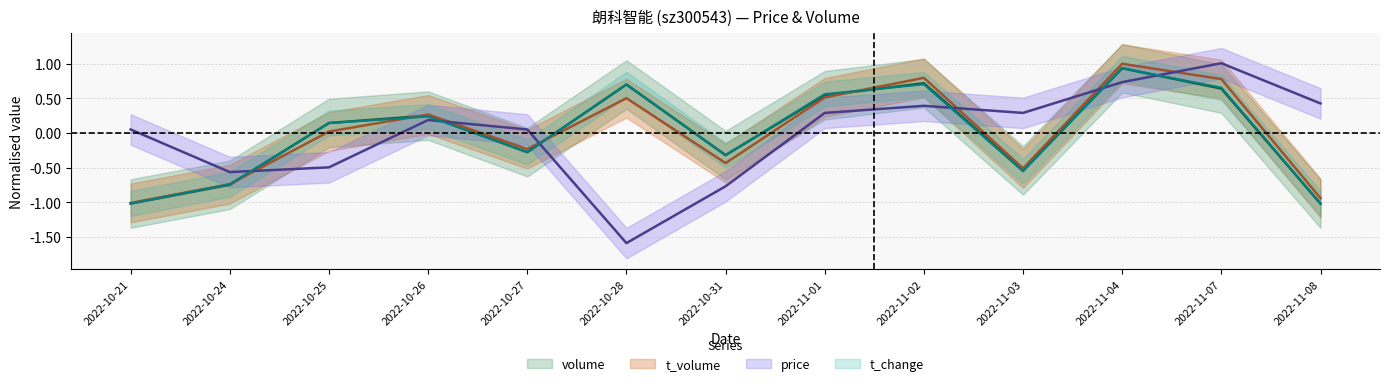

What are all the series names shown in the legend?

volume, t_volume, price, t_change